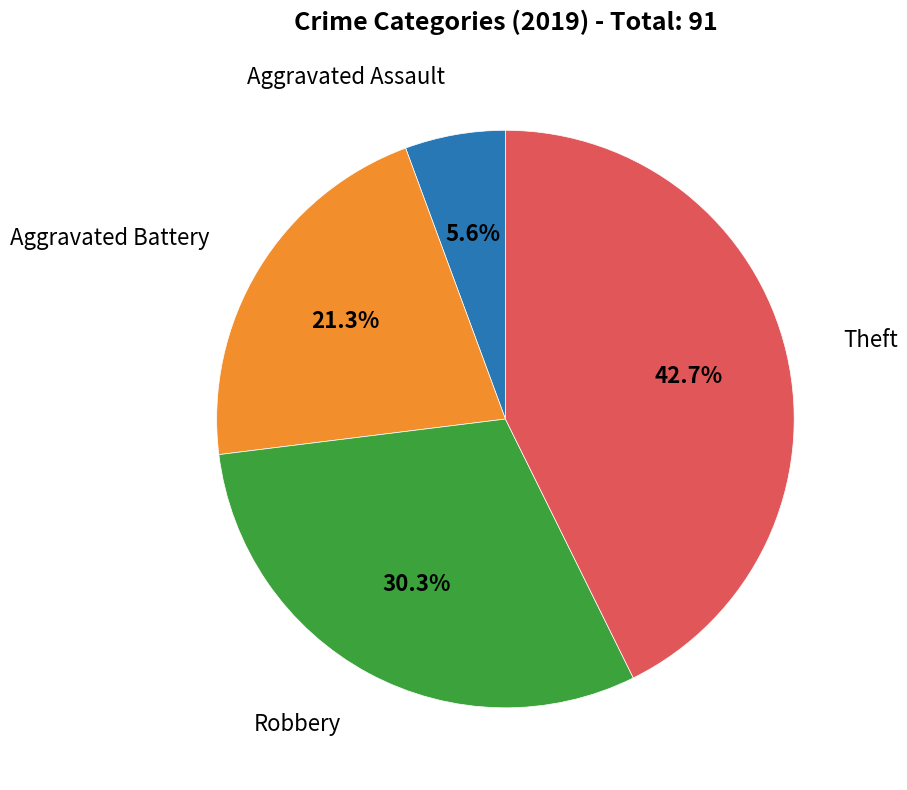

Is there any slice that represents more than half of the pie?

No